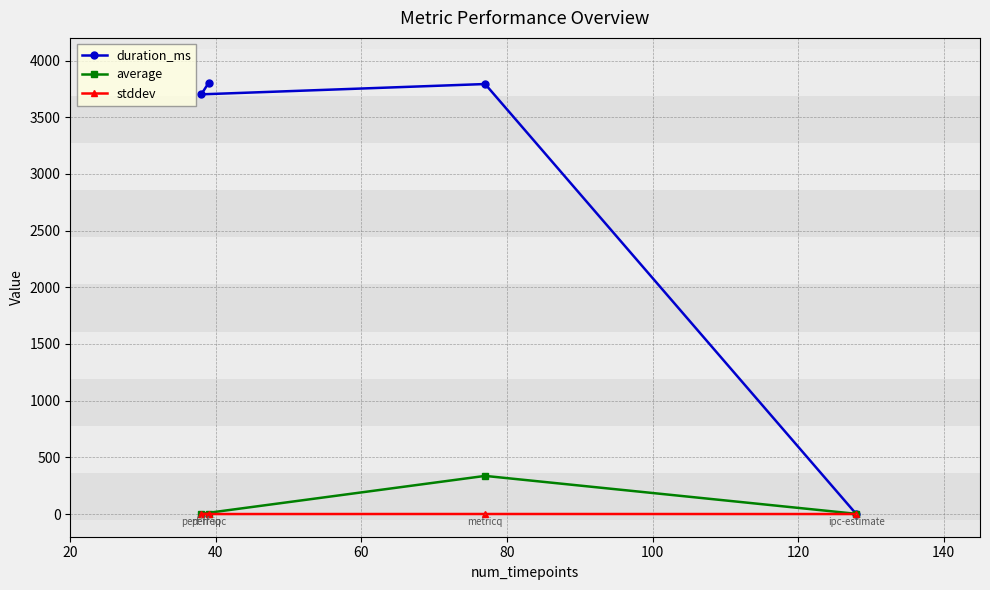

Which series has the largest range (max minus min)?

duration_ms